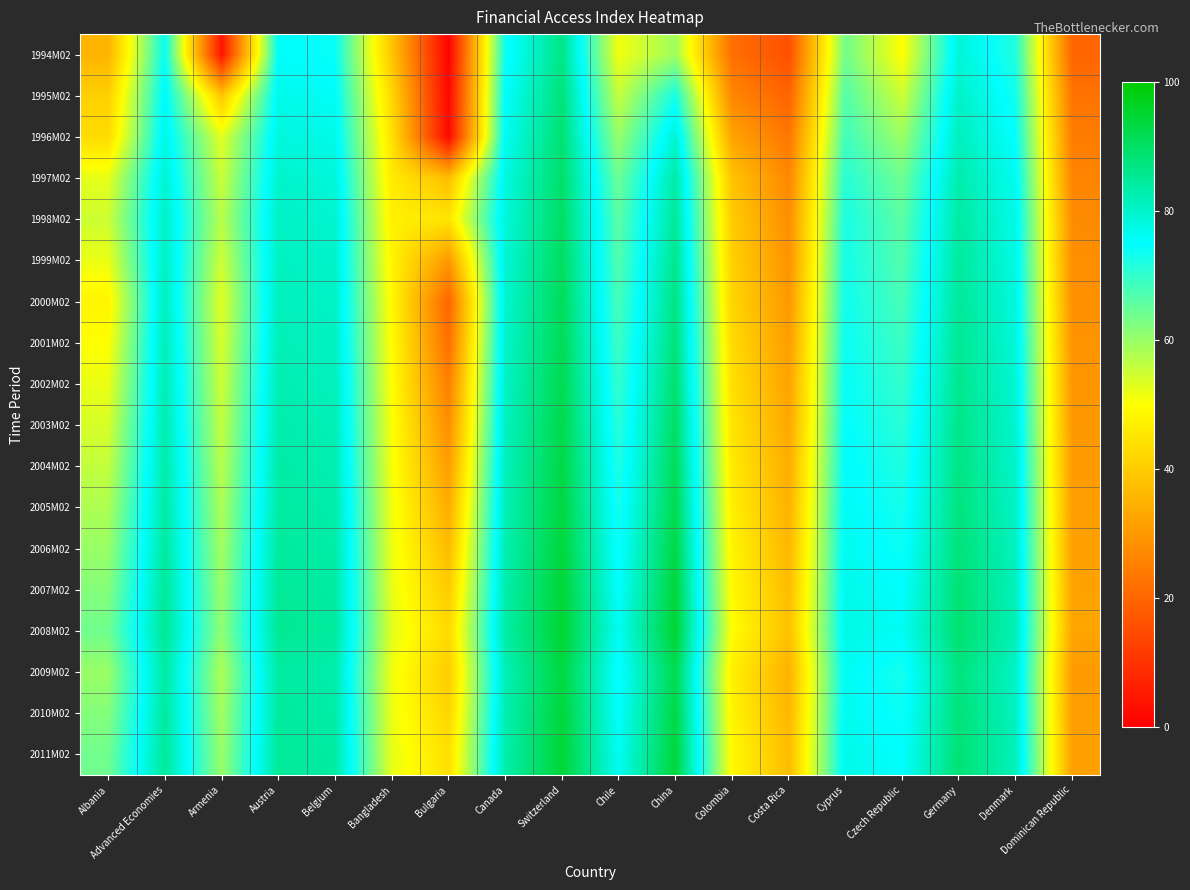

Reading right to left, list all the values displayed in this chart.

1994M02: Dominican Republic=20.0	Denmark=71.6	Germany=78.8	Czech Republic=49.8	Cyprus=63.9	Costa Rica=15.9	Colombia=22.1	China=59.4	Chile=51.4	Switzerland=86.7	Canada=73.7	Bulgaria=0.7	Bangladesh=38.8	Belgium=74.2	Austria=75.2	Armenia=4.3	Advanced Economies=74.3	Albania=35.5
1995M02: Dominican Republic=22.9	Denmark=73.2	Germany=80.5	Czech Republic=54.9	Cyprus=66.8	Costa Rica=19.7	Colombia=26.7	China=72.8	Chile=55.8	Switzerland=88.0	Canada=75.1	Bulgaria=1.5	Bangladesh=42.4	Belgium=75.6	Austria=77.0	Armenia=38.9	Advanced Economies=76.1	Albania=41.0
1996M02: Dominican Republic=24.5	Denmark=74.5	Germany=81.4	Czech Republic=59.7	Cyprus=68.7	Costa Rica=23.4	Colombia=32.2	China=79.3	Chile=60.1	Switzerland=88.8	Canada=76.1	Bulgaria=1.9	Bangladesh=44.5	Belgium=77.0	Austria=78.3	Armenia=52.8	Advanced Economies=77.8	Albania=43.4
1997M02: Dominican Republic=26.1	Denmark=76.2	Germany=83.1	Czech Republic=64.2	Cyprus=71.2	Costa Rica=26.7	Colombia=38.5	China=83.7	Chile=64.4	Switzerland=89.5	Canada=77.9	Bulgaria=37.4	Bangladesh=46.1	Belgium=78.6	Austria=80.0	Armenia=55.3	Advanced Economies=79.5	Albania=52.4
1998M02: Dominican Republic=27.5	Denmark=77.0	Germany=84.0	Czech Republic=66.0	Cyprus=72.5	Costa Rica=28.0	Colombia=40.0	China=85.0	Chile=66.0	Switzerland=90.0	Canada=78.5	Bulgaria=45.0	Bangladesh=47.5	Belgium=79.5	Austria=80.5	Armenia=57.0	Advanced Economies=80.5	Albania=55.0
1999M02: Dominican Republic=28.0	Denmark=77.5	Germany=84.5	Czech Republic=67.0	Cyprus=73.0	Costa Rica=29.0	Colombia=41.0	China=86.0	Chile=67.0	Switzerland=90.5	Canada=79.0	Bulgaria=30.0	Bangladesh=48.0	Belgium=80.0	Austria=81.0	Armenia=55.0	Advanced Economies=81.0	Albania=52.0
2000M02: Dominican Republic=28.5	Denmark=78.0	Germany=85.0	Czech Republic=68.0	Cyprus=73.5	Costa Rica=30.0	Colombia=42.0	China=87.0	Chile=68.0	Switzerland=91.0	Canada=79.5	Bulgaria=20.0	Bangladesh=49.0	Belgium=80.5	Austria=81.5	Armenia=53.0	Advanced Economies=81.5	Albania=48.0
2001M02: Dominican Republic=29.0	Denmark=78.5	Germany=85.5	Czech Republic=69.0	Cyprus=74.0	Costa Rica=31.0	Colombia=43.0	China=88.0	Chile=69.0	Switzerland=91.5	Canada=80.0	Bulgaria=22.0	Bangladesh=49.5	Belgium=81.0	Austria=82.0	Armenia=54.0	Advanced Economies=82.0	Albania=50.0
2002M02: Dominican Republic=29.5	Denmark=79.0	Germany=86.0	Czech Republic=70.0	Cyprus=74.5	Costa Rica=32.0	Colombia=44.0	China=89.0	Chile=70.0	Switzerland=92.0	Canada=80.5	Bulgaria=25.0	Bangladesh=50.0	Belgium=81.5	Austria=82.5	Armenia=55.0	Advanced Economies=82.5	Albania=52.0
2003M02: Dominican Republic=30.0	Denmark=79.5	Germany=86.5	Czech Republic=71.0	Cyprus=75.0	Costa Rica=33.0	Colombia=45.0	China=90.0	Chile=71.0	Switzerland=92.5	Canada=81.0	Bulgaria=28.0	Bangladesh=50.5	Belgium=82.0	Austria=83.0	Armenia=56.0	Advanced Economies=83.0	Albania=54.0
2004M02: Dominican Republic=30.5	Denmark=80.0	Germany=87.0	Czech Republic=72.0	Cyprus=75.5	Costa Rica=34.0	Colombia=46.0	China=91.0	Chile=72.0	Switzerland=93.0	Canada=81.5	Bulgaria=31.0	Bangladesh=51.0	Belgium=82.5	Austria=83.5	Armenia=57.0	Advanced Economies=83.5	Albania=56.0
2005M02: Dominican Republic=31.0	Denmark=80.5	Germany=87.5	Czech Republic=73.0	Cyprus=76.0	Costa Rica=35.0	Colombia=47.0	China=92.0	Chile=73.0	Switzerland=93.5	Canada=82.0	Bulgaria=34.0	Bangladesh=51.5	Belgium=83.0	Austria=84.0	Armenia=58.0	Advanced Economies=84.0	Albania=58.0
2006M02: Dominican Republic=31.5	Denmark=81.0	Germany=88.0	Czech Republic=74.0	Cyprus=76.5	Costa Rica=36.0	Colombia=48.0	China=93.0	Chile=74.0	Switzerland=94.0	Canada=82.5	Bulgaria=37.0	Bangladesh=52.0	Belgium=83.5	Austria=84.5	Armenia=59.0	Advanced Economies=84.5	Albania=60.0
2007M02: Dominican Republic=32.0	Denmark=81.5	Germany=88.5	Czech Republic=75.0	Cyprus=77.0	Costa Rica=37.0	Colombia=49.0	China=94.0	Chile=75.0	Switzerland=94.5	Canada=83.0	Bulgaria=40.0	Bangladesh=52.5	Belgium=84.0	Austria=85.0	Armenia=60.0	Advanced Economies=85.0	Albania=62.0
2008M02: Dominican Republic=32.5	Denmark=82.0	Germany=89.0	Czech Republic=76.0	Cyprus=77.5	Costa Rica=38.0	Colombia=50.0	China=95.0	Chile=76.0	Switzerland=95.0	Canada=83.5	Bulgaria=43.0	Bangladesh=53.0	Belgium=84.5	Austria=85.5	Armenia=61.0	Advanced Economies=85.5	Albania=64.0
2009M02: Dominican Republic=30.5	Denmark=80.5	Germany=87.5	Czech Republic=73.0	Cyprus=76.0	Costa Rica=35.0	Colombia=47.0	China=92.0	Chile=74.0	Switzerland=93.5	Canada=82.0	Bulgaria=40.0	Bangladesh=51.5	Belgium=83.0	Austria=84.0	Armenia=58.0	Advanced Economies=84.0	Albania=60.0
2010M02: Dominican Republic=31.0	Denmark=81.0	Germany=88.0	Czech Republic=74.0	Cyprus=76.5	Costa Rica=36.0	Colombia=48.0	China=93.0	Chile=75.0	Switzerland=94.0	Canada=82.5	Bulgaria=42.0	Bangladesh=52.0	Belgium=83.5	Austria=84.5	Armenia=59.0	Advanced Economies=84.5	Albania=62.0
2011M02: Dominican Republic=31.5	Denmark=81.5	Germany=88.5	Czech Republic=75.0	Cyprus=77.0	Costa Rica=37.0	Colombia=49.0	China=94.0	Chile=76.0	Switzerland=94.5	Canada=83.0	Bulgaria=44.0	Bangladesh=52.5	Belgium=84.0	Austria=85.0	Armenia=60.0	Advanced Economies=85.0	Albania=64.0